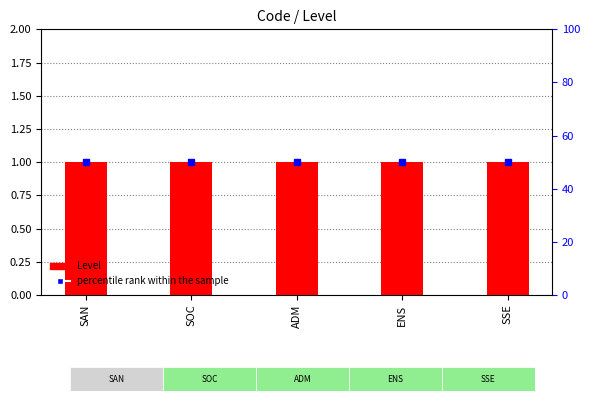

At which label is Level closest to 1?

SAN